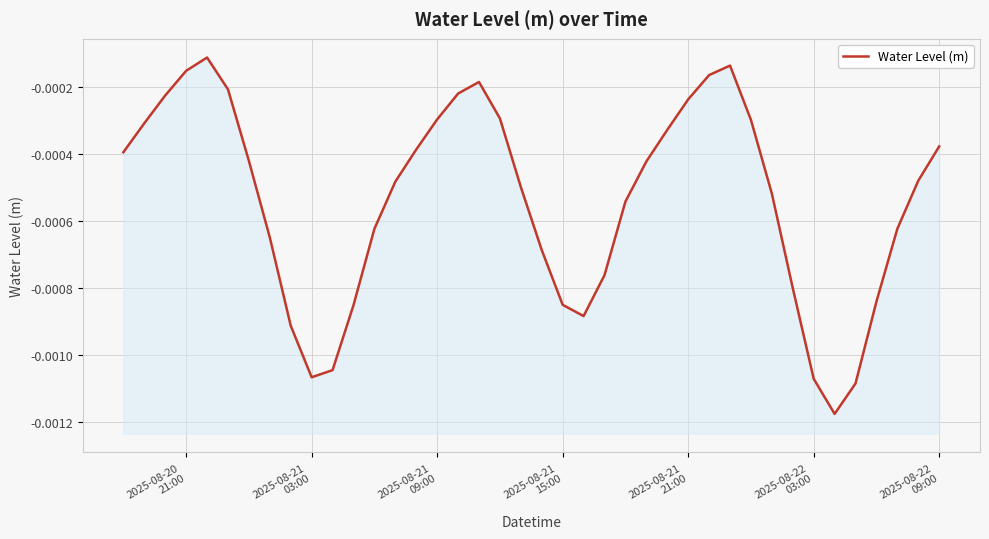

The value at 34 is -0.0. True or false?

False